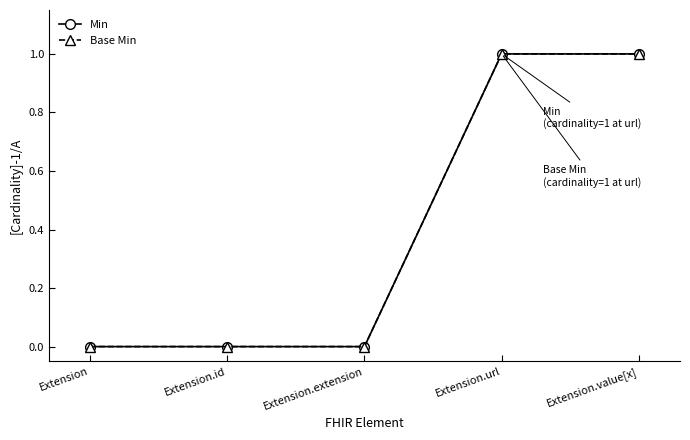

At which label is Base Min closest to 0?

Extension